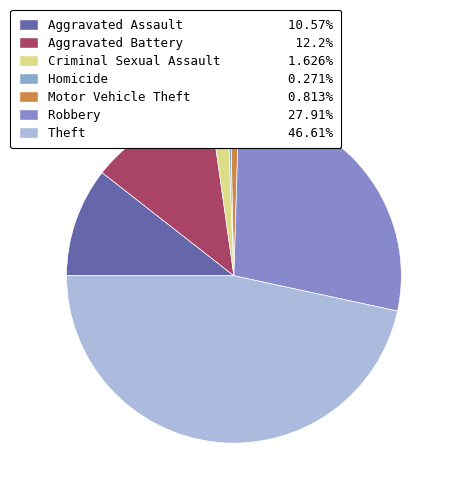

Is it true that Motor Vehicle Theft is 15% of the pie?

False